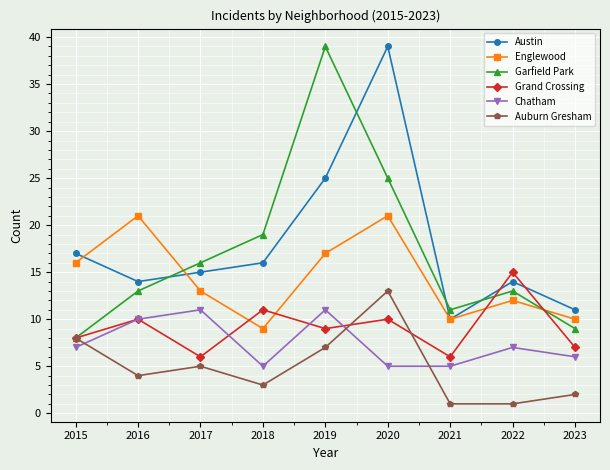

What is the minimum value shown in the chart?

1